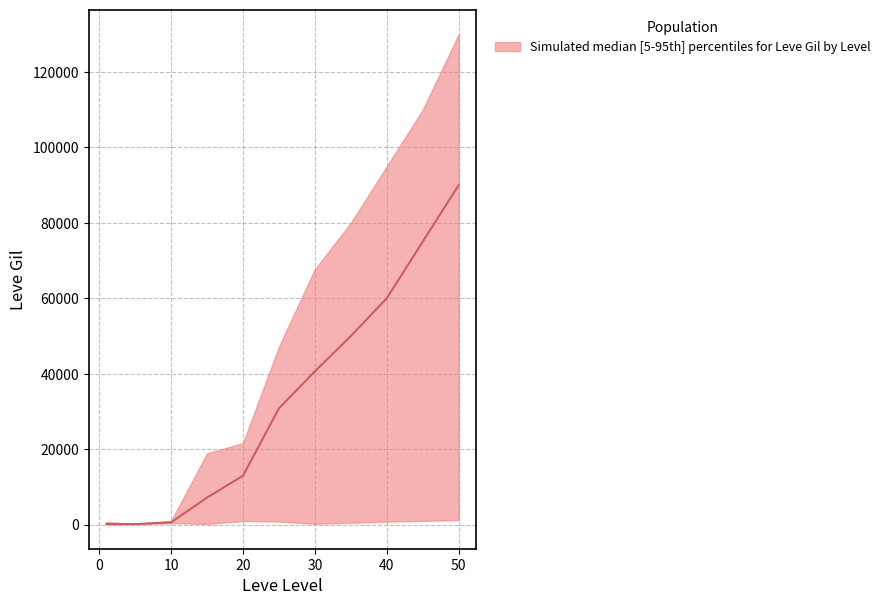

What is the value of the 3rd point from the left?

600